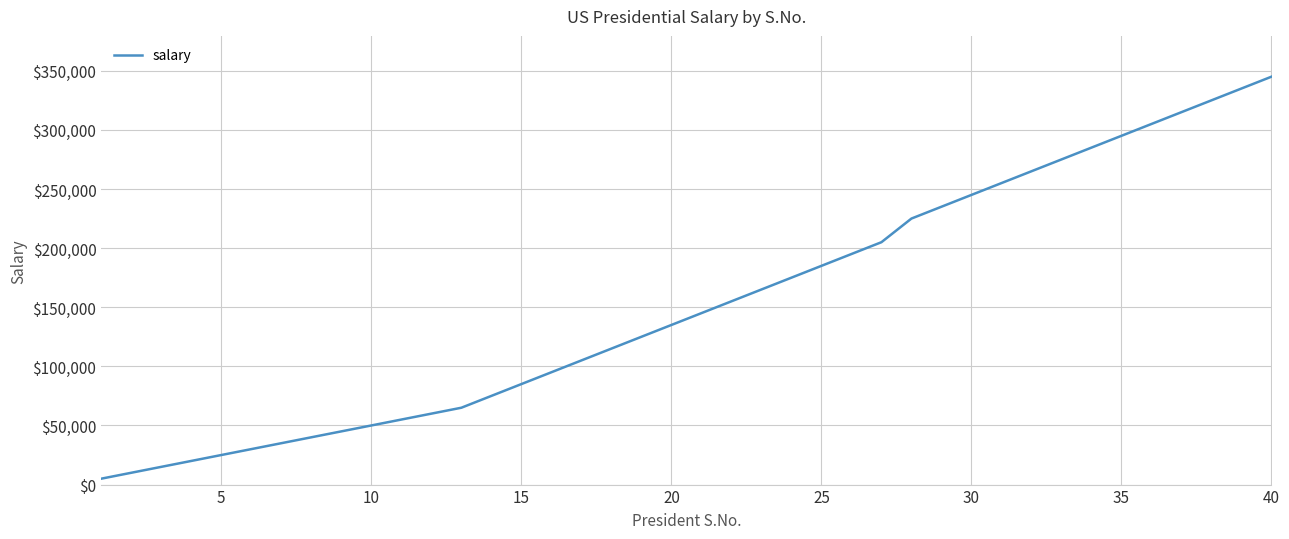

Reading right to left, transcribe all the data shown in this chart.

345000	335000	325000	315000	305000	295000	285000	275000	265000	255000	245000	235000	225000	205000	195000	185000	175000	165000	155000	145000	135000	125000	115000	105000	95000	85000	75000	65000	60000	55000	50000	45000	40000	35000	30000	25000	20000	15000	10000	5000